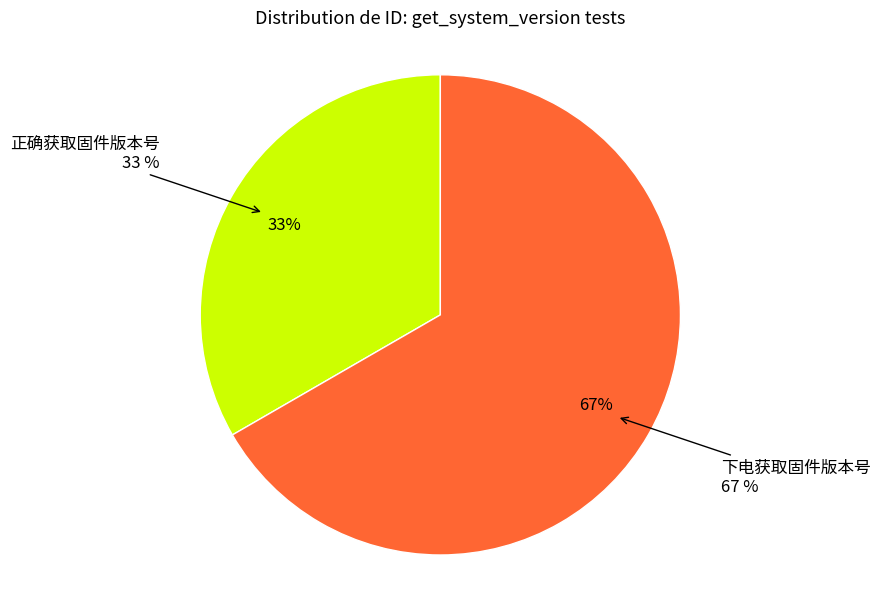

To the nearest percent, what percentage of the pie is 正确获取固件版本号?

33%